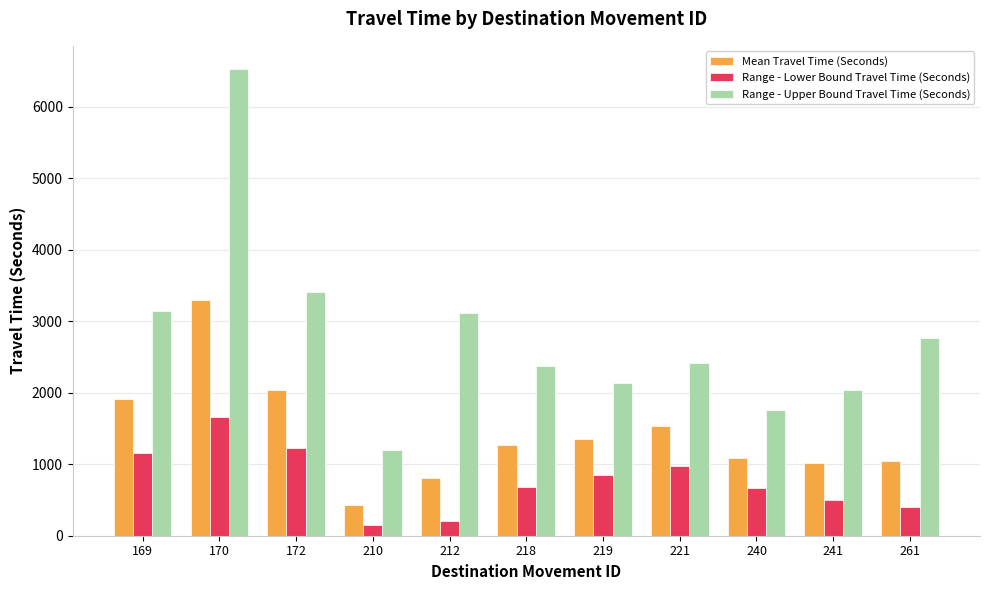

What is the total value across all series at 241?

3562